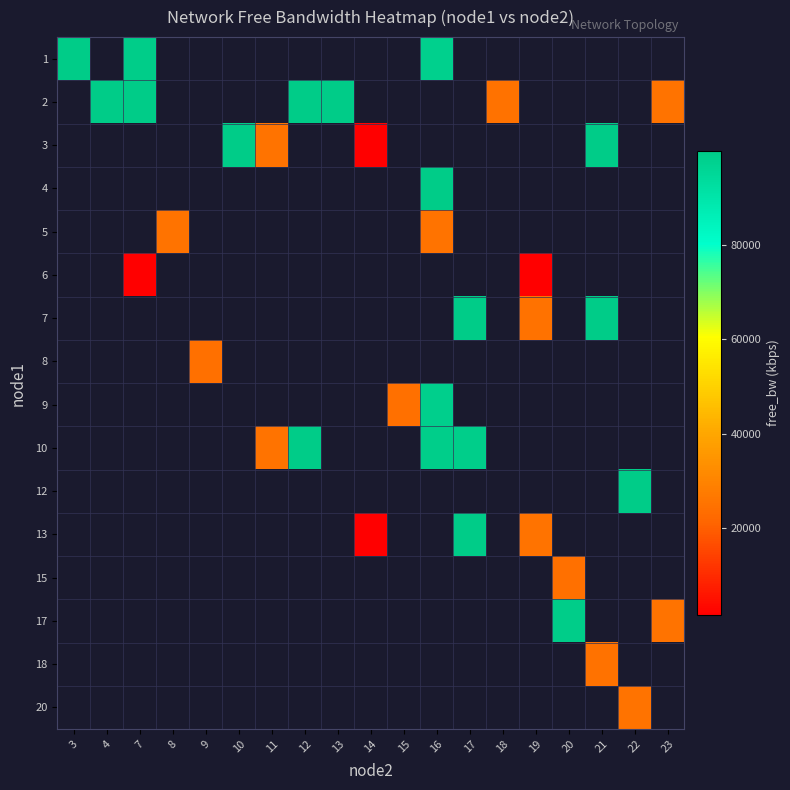

How many positive values does the 20 series have?

1